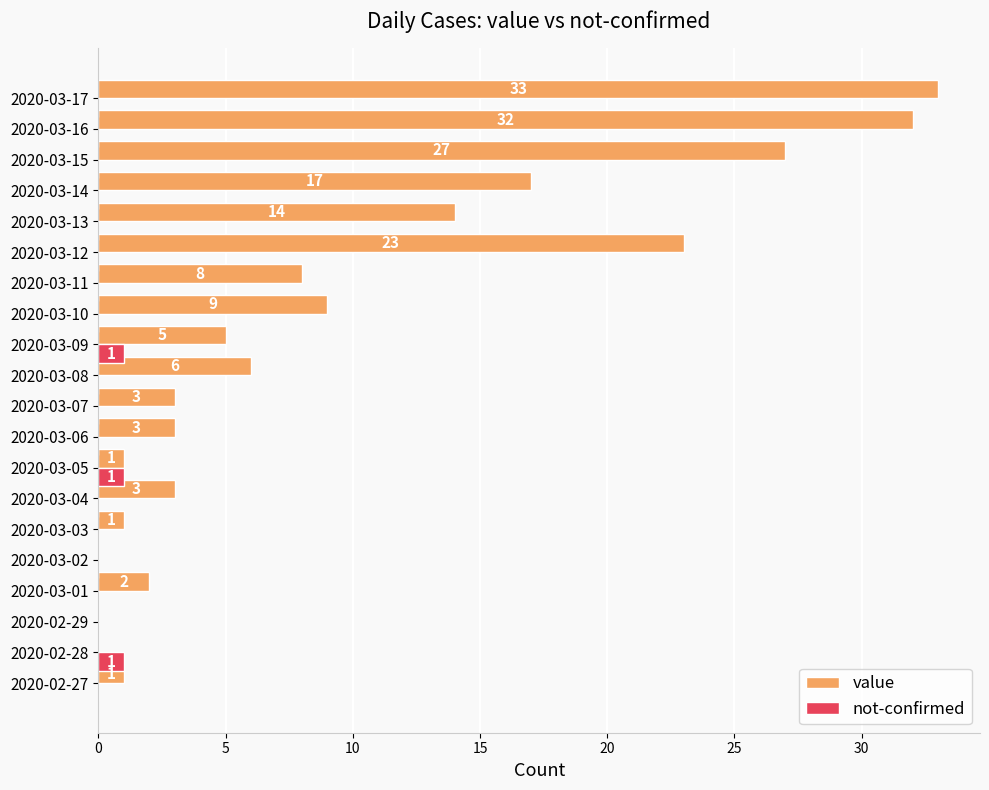

At which label is value closest to 16?

2020-03-14